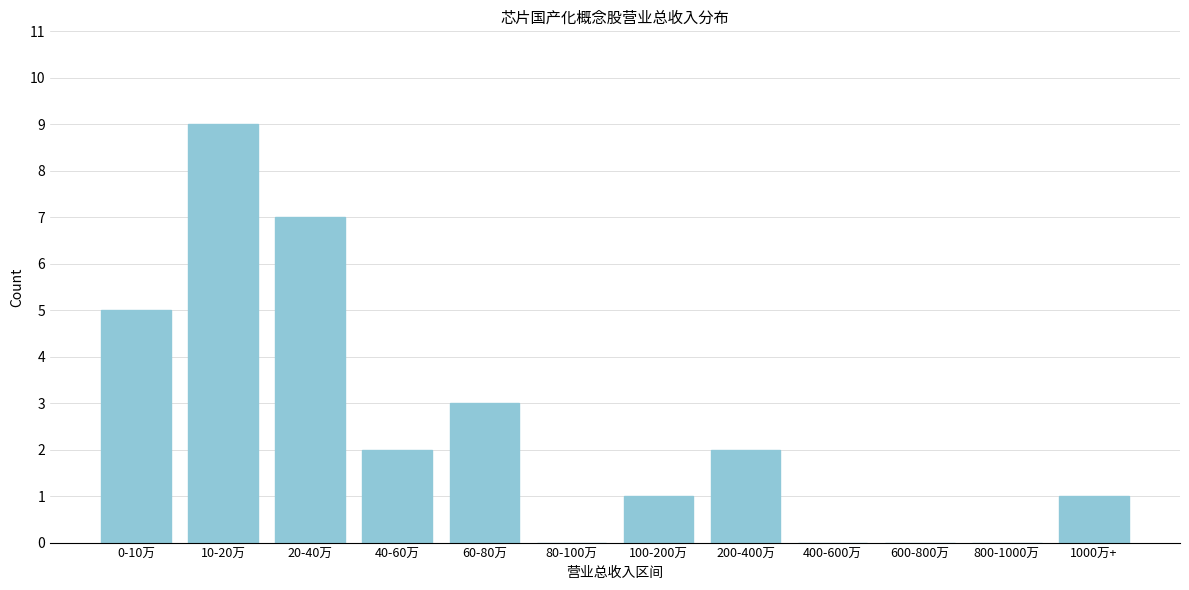

Reading right to left, list all the values displayed in this chart.

1000万+=1	800-1000万=0	600-800万=0	400-600万=0	200-400万=2	100-200万=1	80-100万=0	60-80万=3	40-60万=2	20-40万=7	10-20万=9	0-10万=5